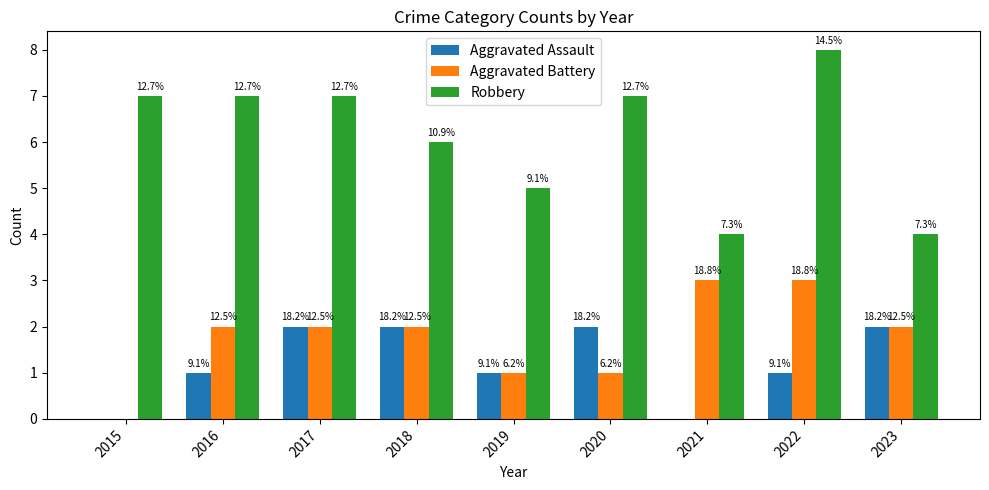

What is the value of the Robbery bar at the 6th from the left?

7